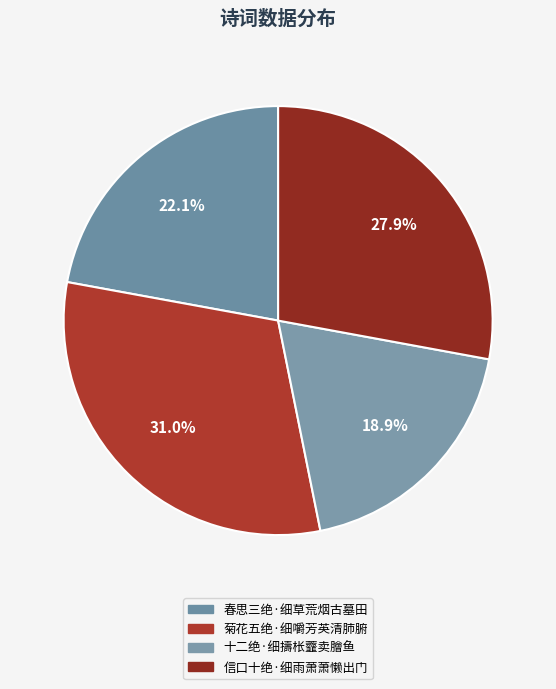

Does 菊花五绝·细嚼芳英清肺腑 represent more than half of the total?

No